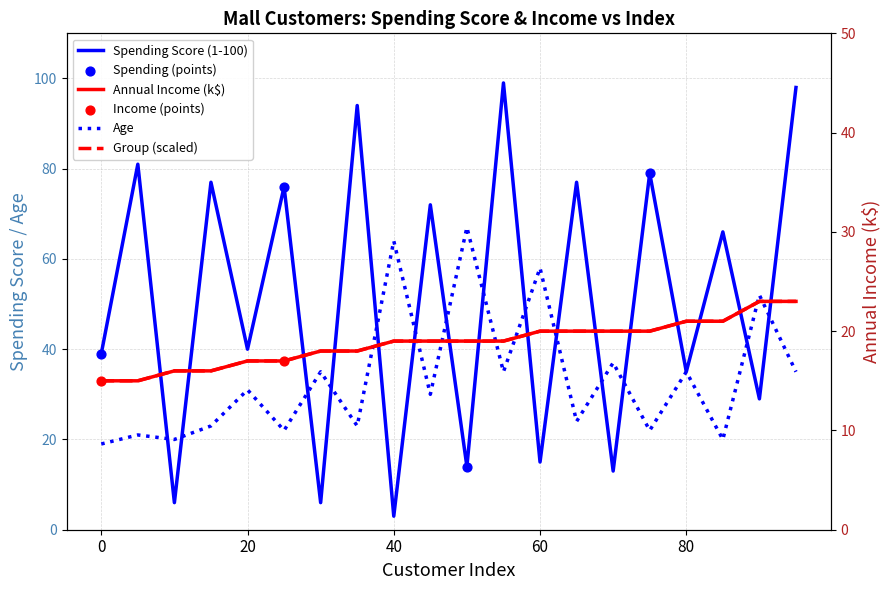

Which series contains the lowest Y value?

Spending Score (1-100)